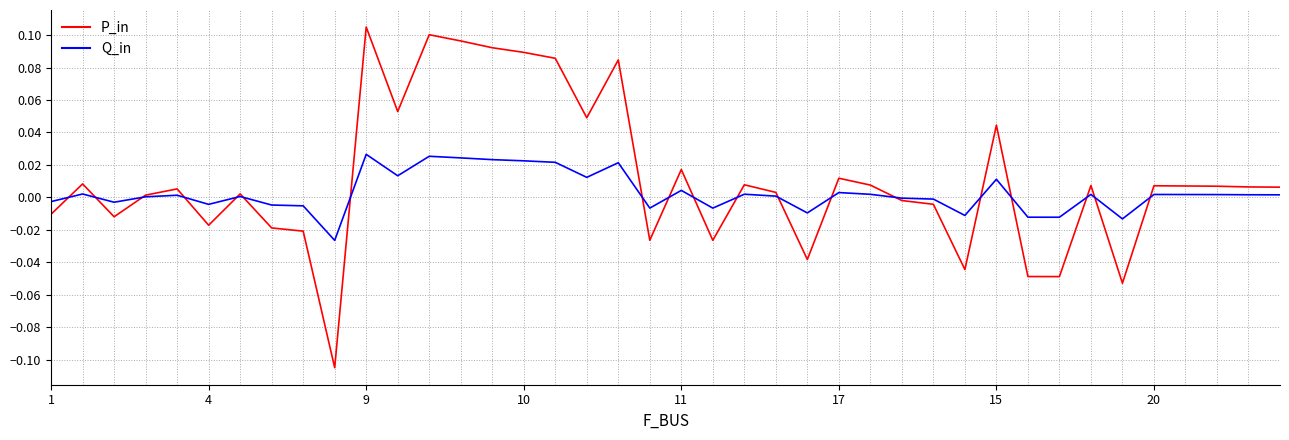

Does the chart have visible grid lines?

Yes